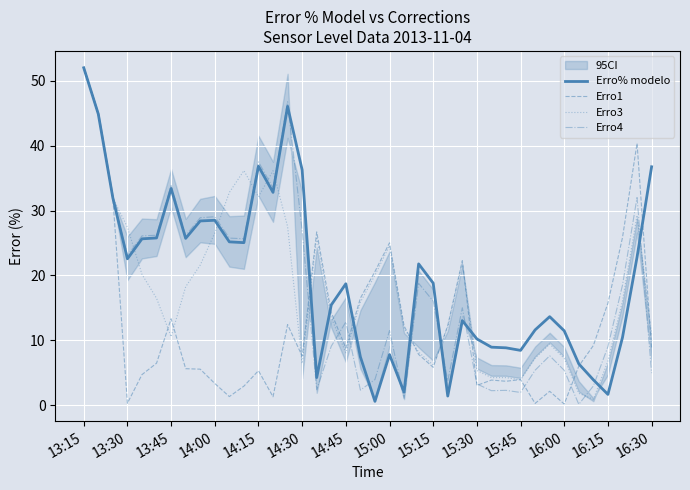

What is the highest value of the Erro3 series?

52.0